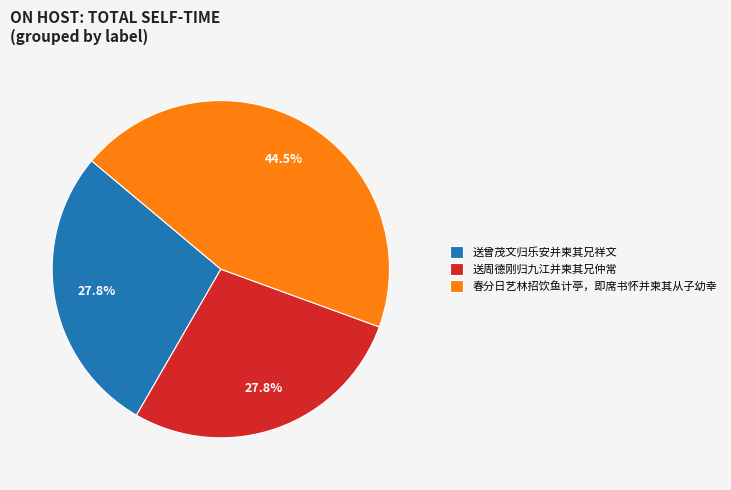

To the nearest percent, what percentage of the pie is 送曾茂文归乐安并柬其兄祥文?

28%